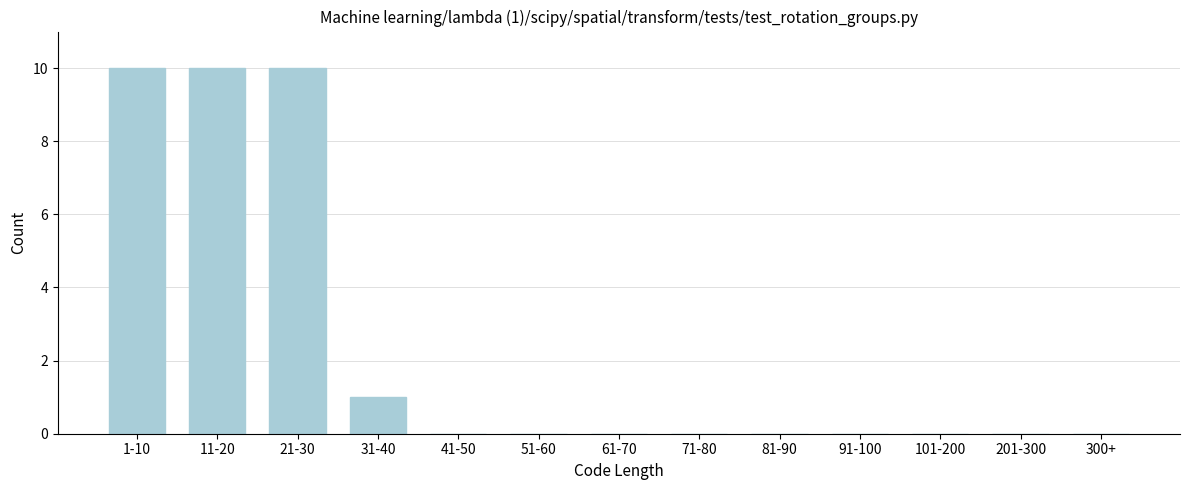

Reading left to right, list all the values displayed in this chart.

1-10=10	11-20=10	21-30=10	31-40=1	41-50=0	51-60=0	61-70=0	71-80=0	81-90=0	91-100=0	101-200=0	201-300=0	300+=0